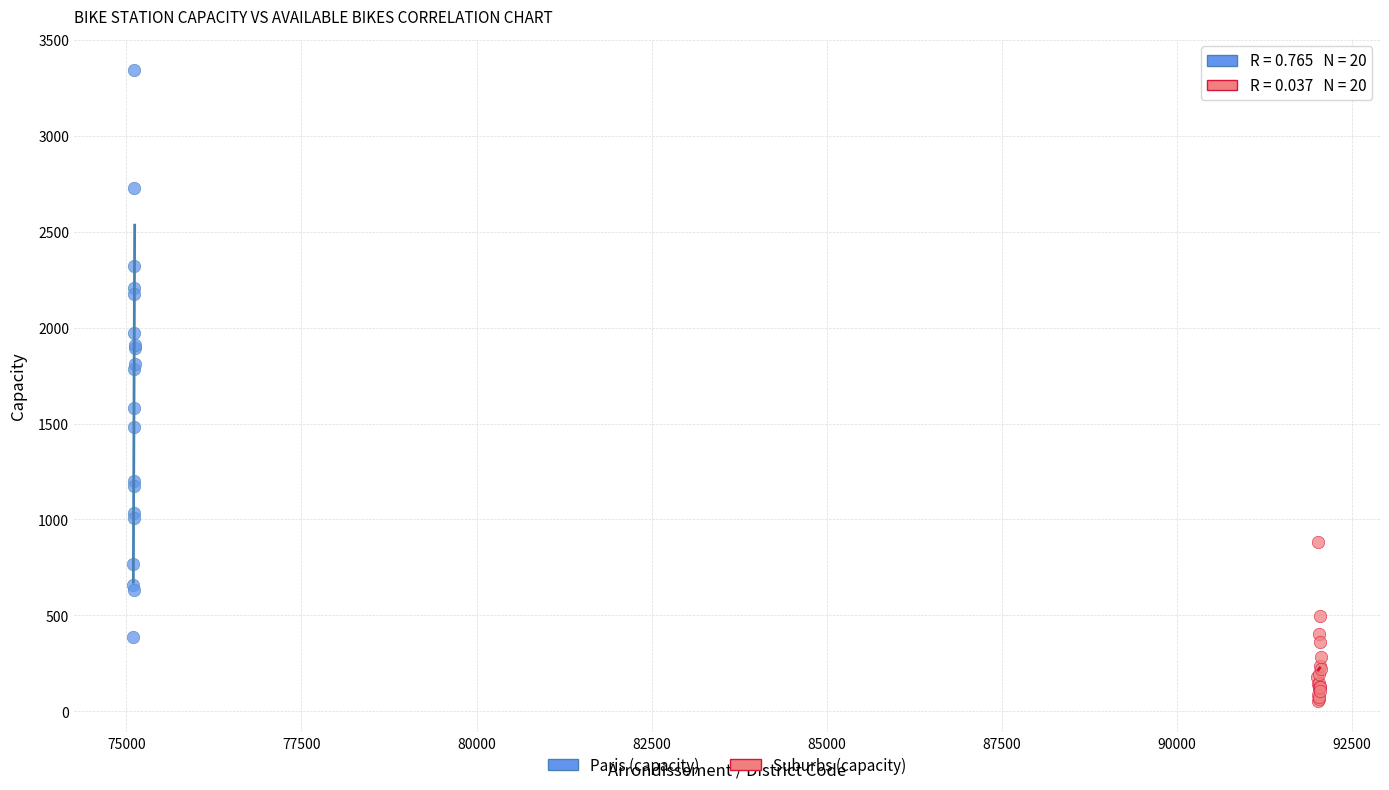

Which series contains the lowest Y value?

Suburbs (capacity)